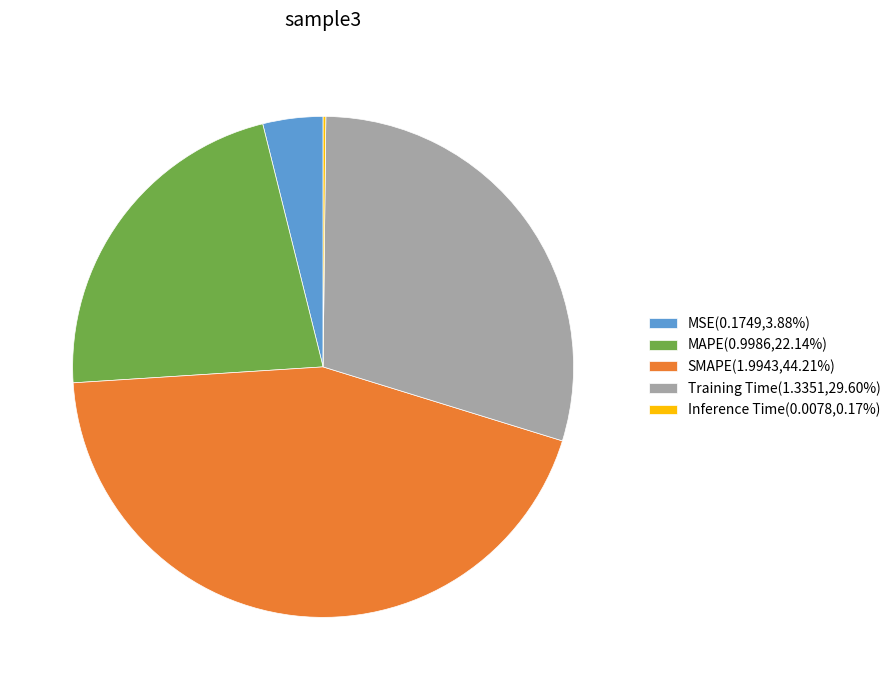

Do MSE(0.1749,3.88%) and SMAPE(1.9943,44.21%) together represent more than half of the pie?

No